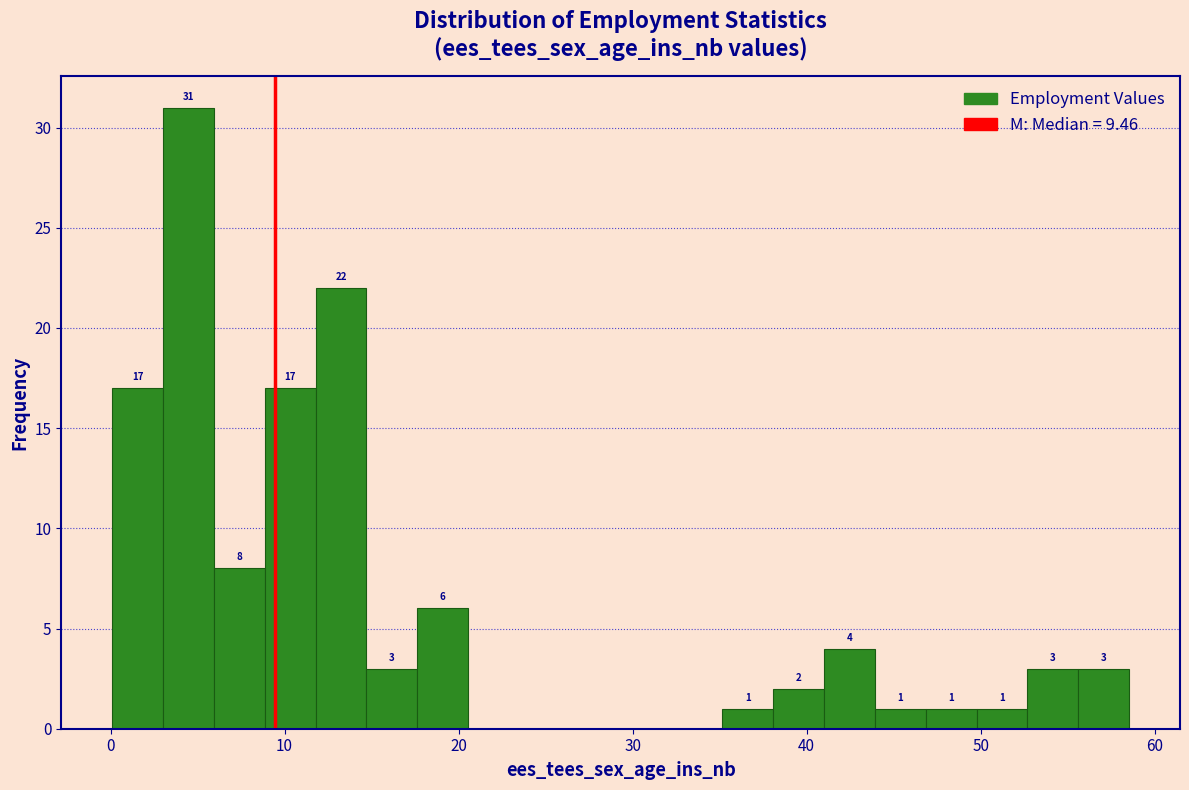

Read against the x-axis, roughly where is the centre of the tallest bar?

4